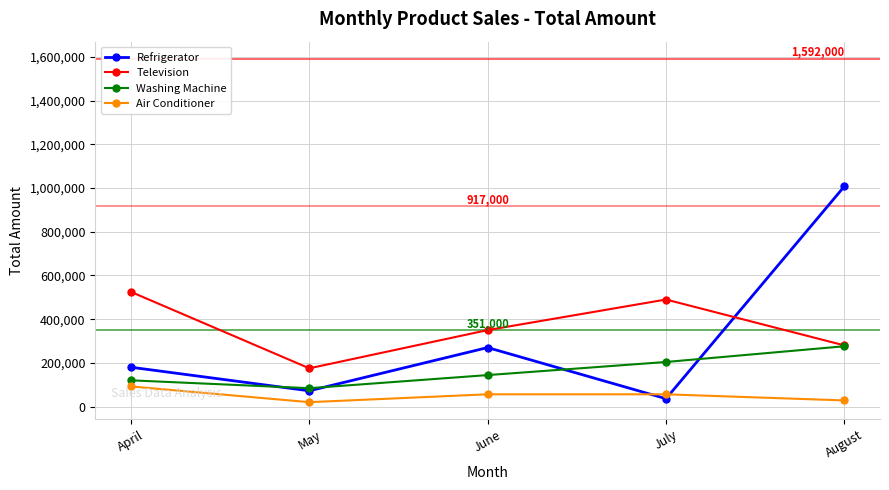

What is the value of the Television point at the 3rd from the left?

350000